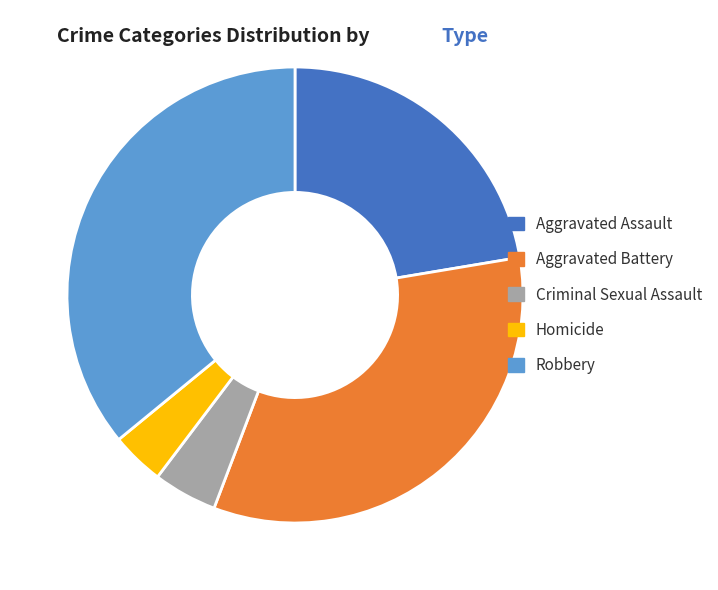

Which category has the biggest portion of the pie?

Robbery